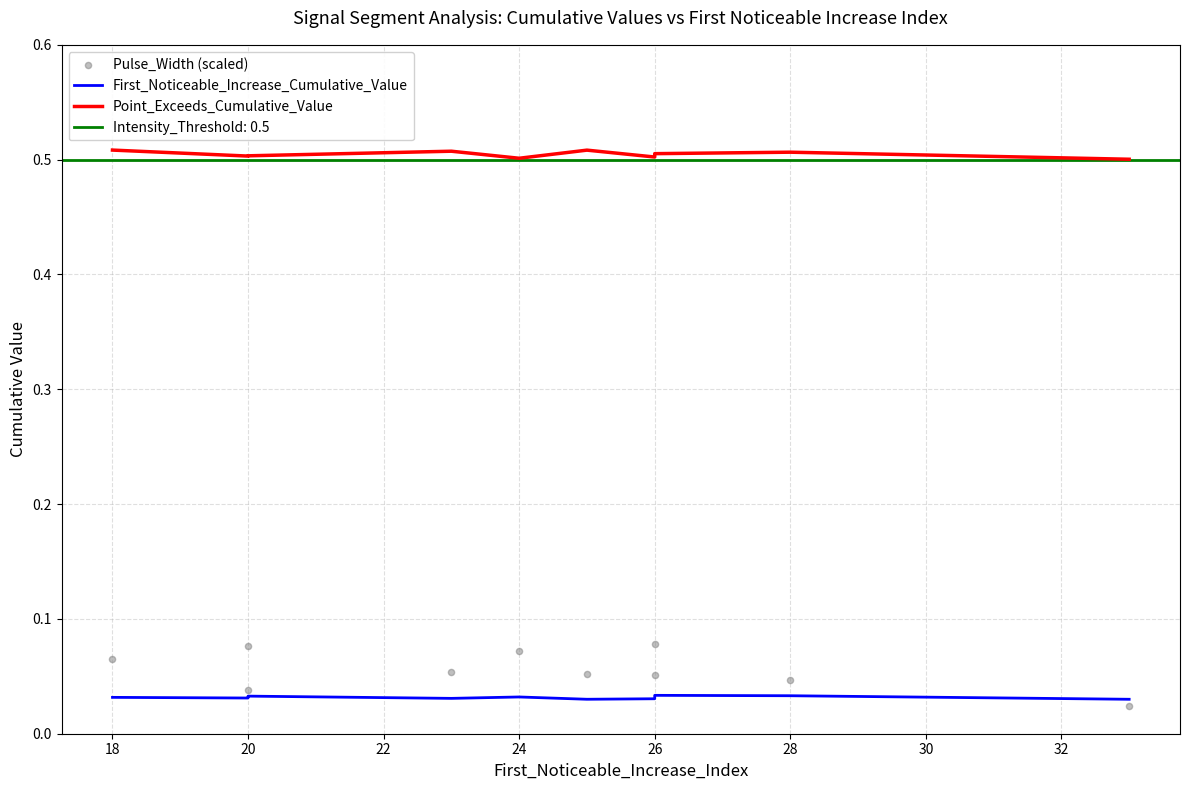

Which series has the largest Y range (max minus min)?

Pulse_Width (scaled)